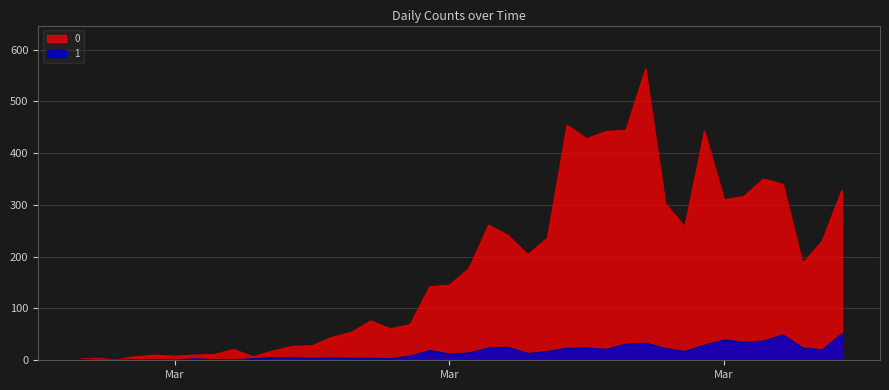

Is it true that 0 equals 6 at 2020-03-09?

False